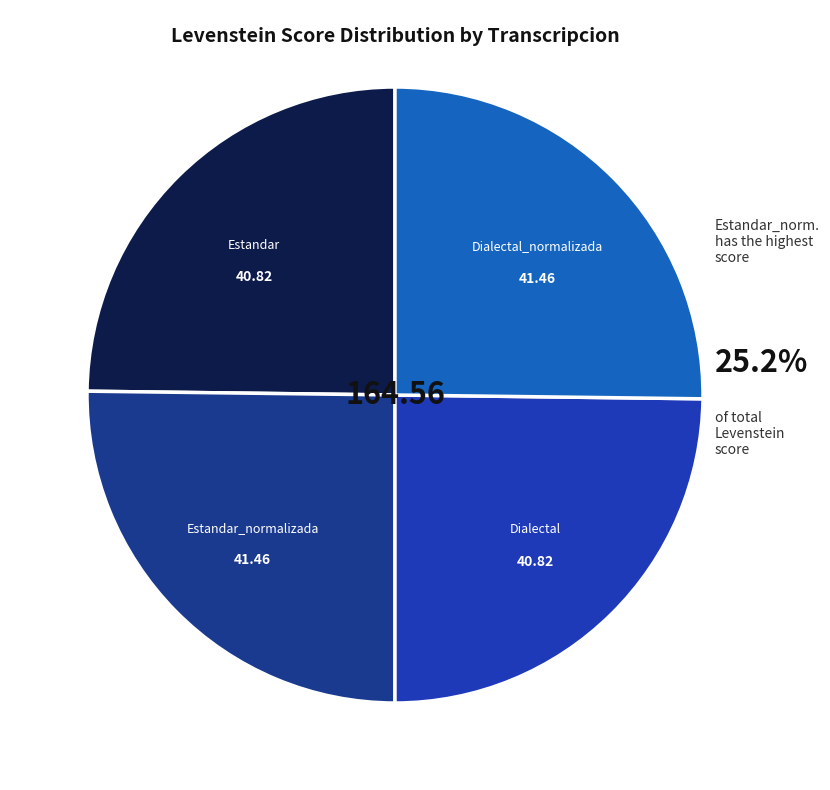

What is the ratio of the value at Estandar to the value at Estandar_normalizada?

1.0